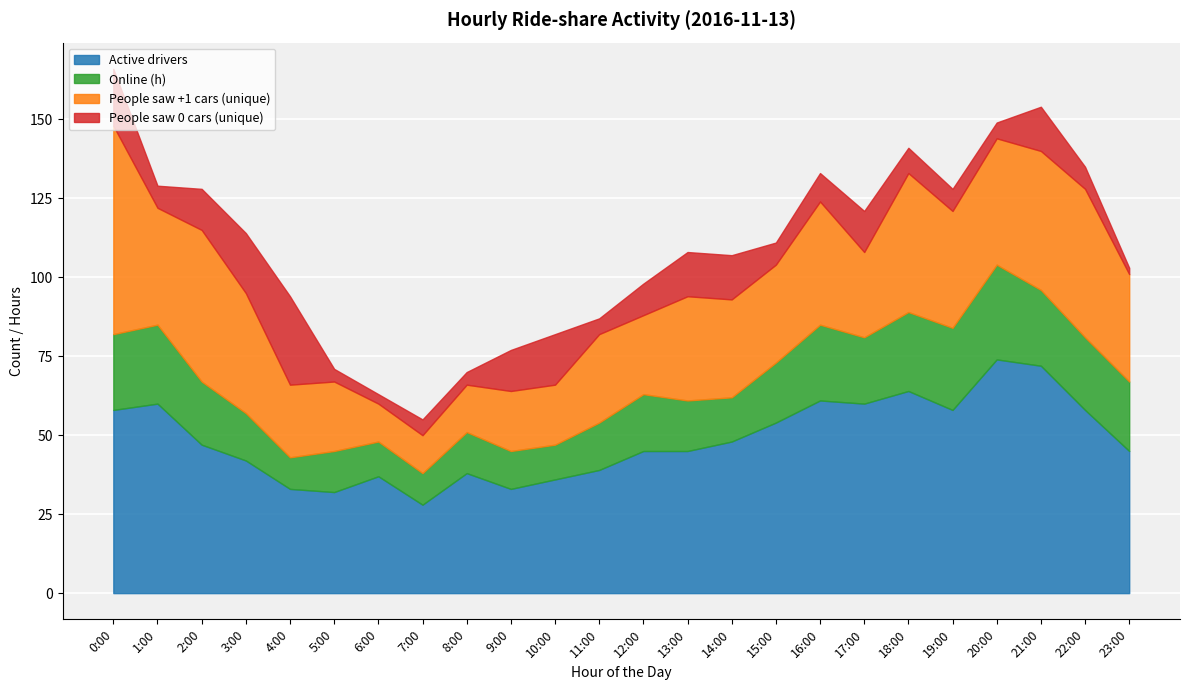

Is the value of Active drivers at 18:00 greater than the value of Online (h) at 6:00?

Yes